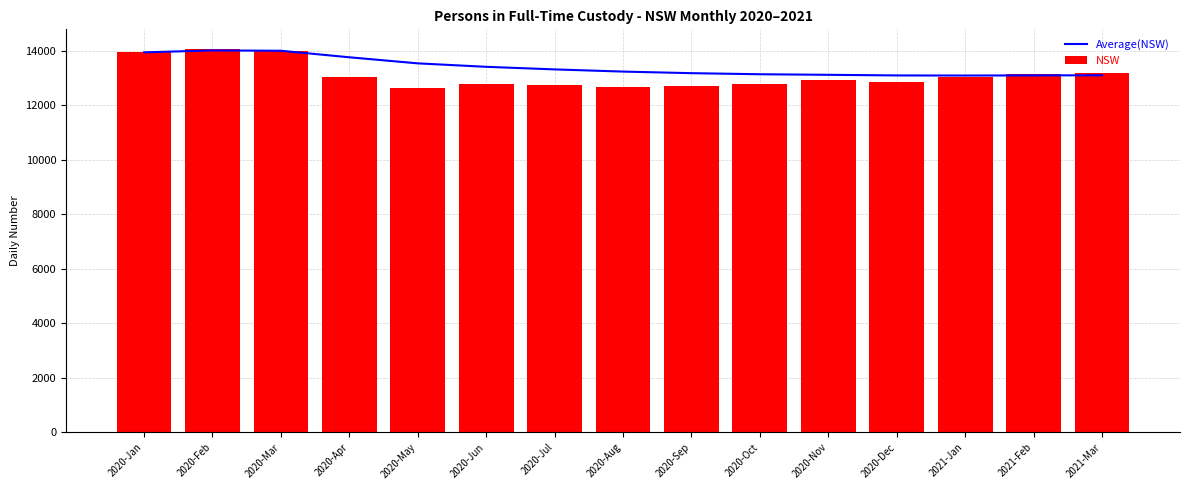

The Average(NSW) series shows 13404.0 at 2020-Jun. True or false?

True